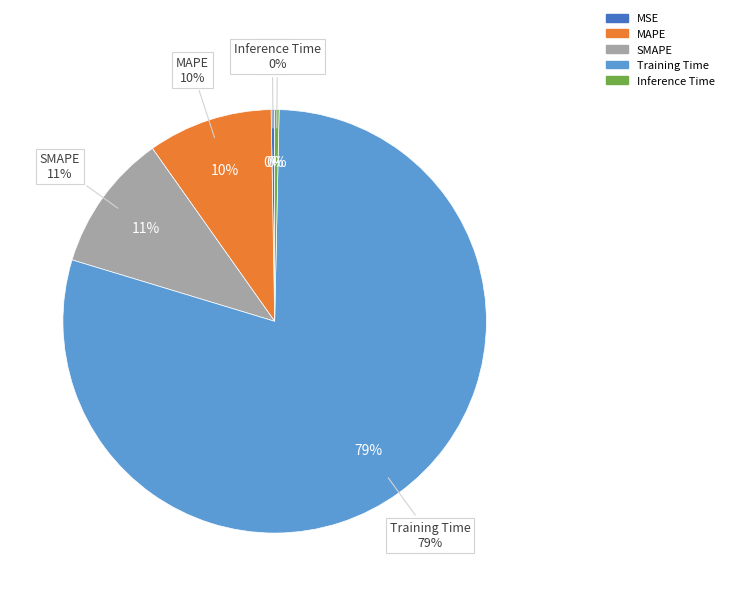

What percentage do SMAPE and Training Time together represent?

89.9%